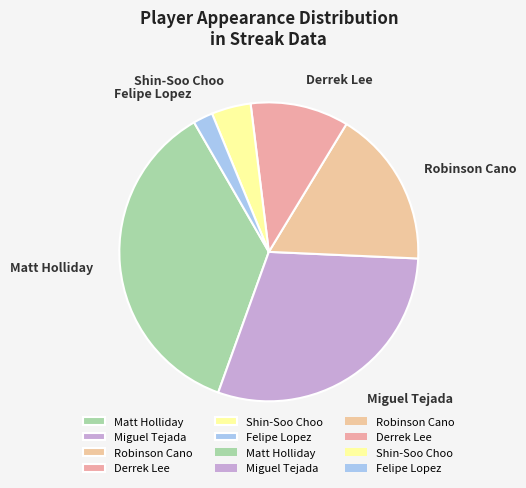

Approximately how many times larger is the value at Matt Holliday compared to Shin-Soo Choo?

8.5